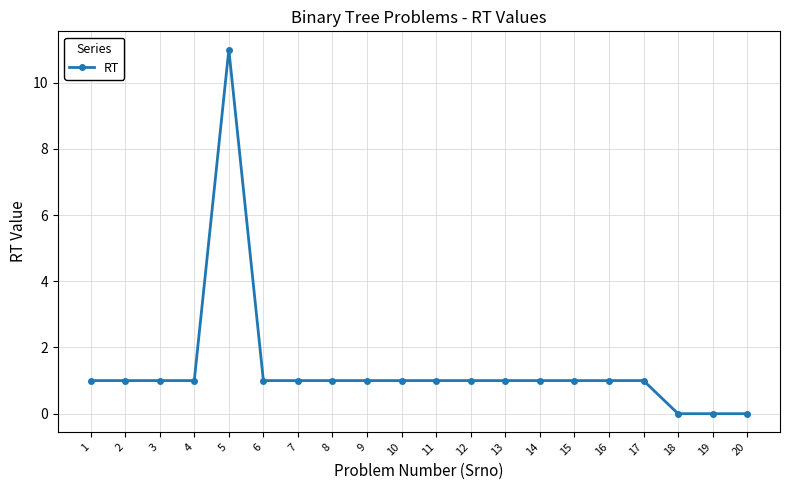

True or false: the data has more than 0 interior local peaks.

True